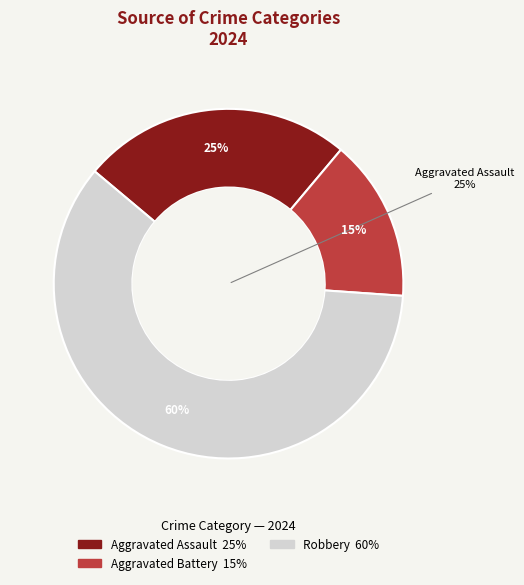

Does any single category account for the majority?

Yes